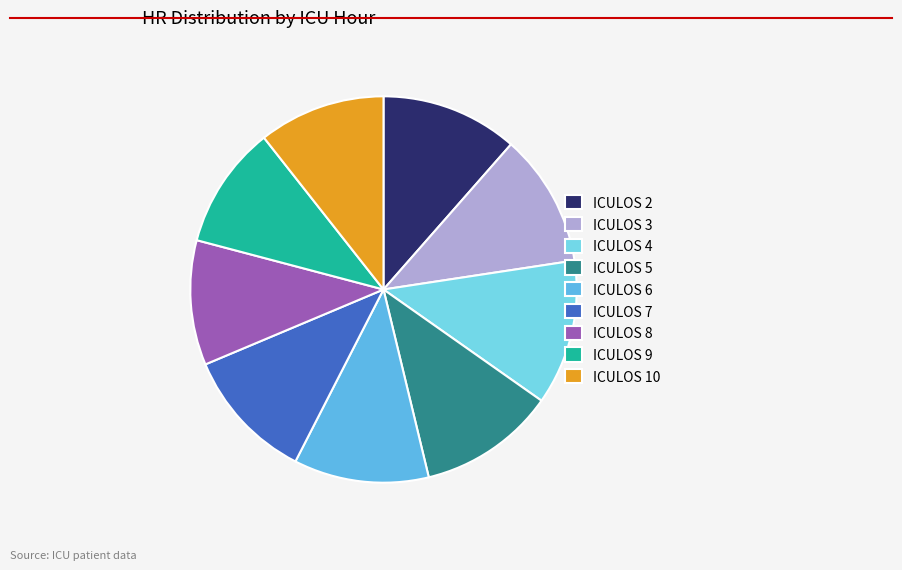

To the nearest percent, what is the difference between the largest and smallest slice percentages?

2%